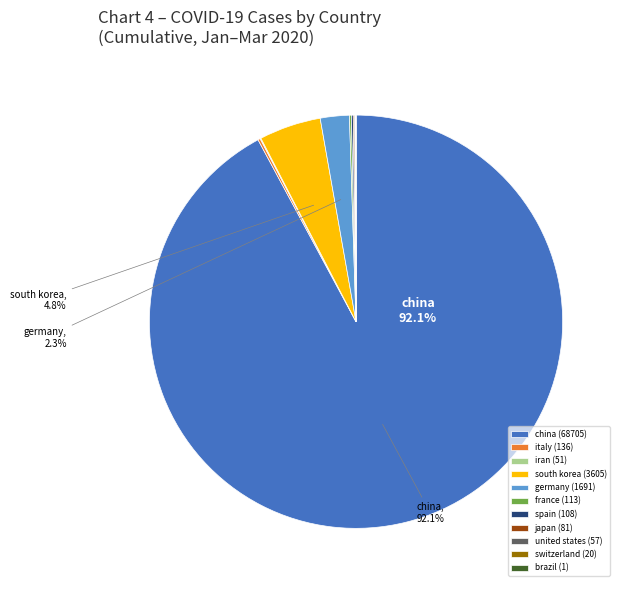

What is the largest slice in the pie chart?

china (68705)